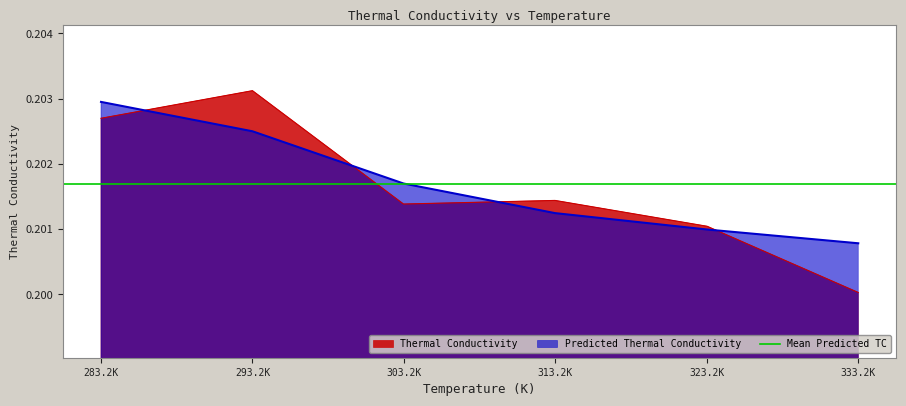

What is the smallest value displayed?

0.2